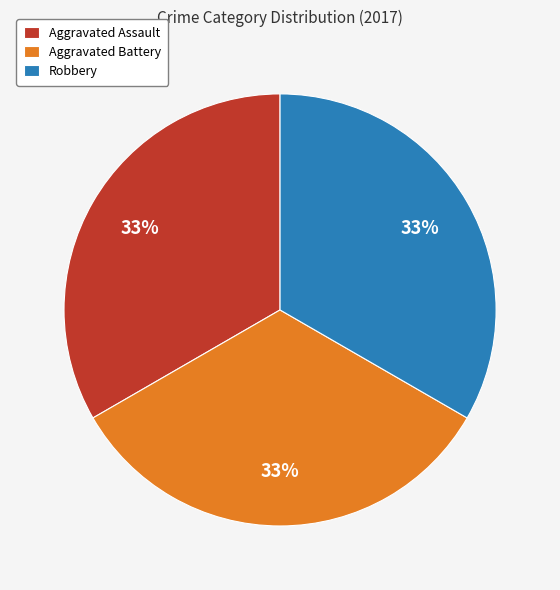

What is the ratio of the value at Aggravated Assault to the value at Robbery?

1.0